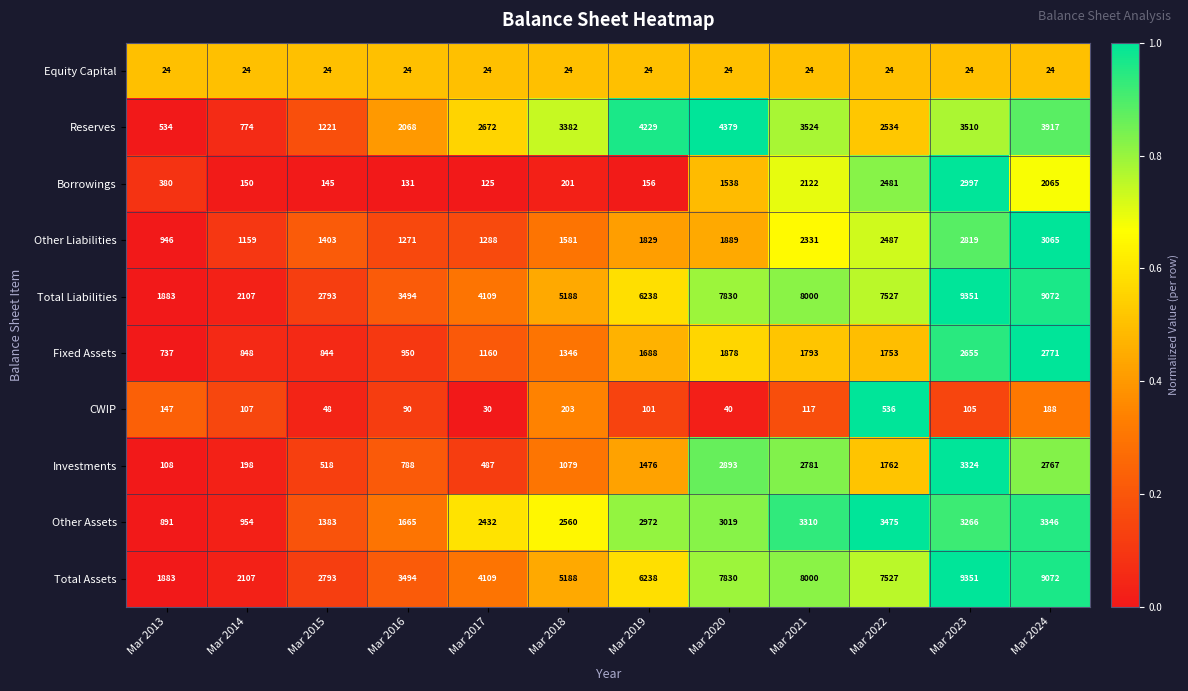

Which series changed the most between Mar 2020 and Mar 2021?

Reserves